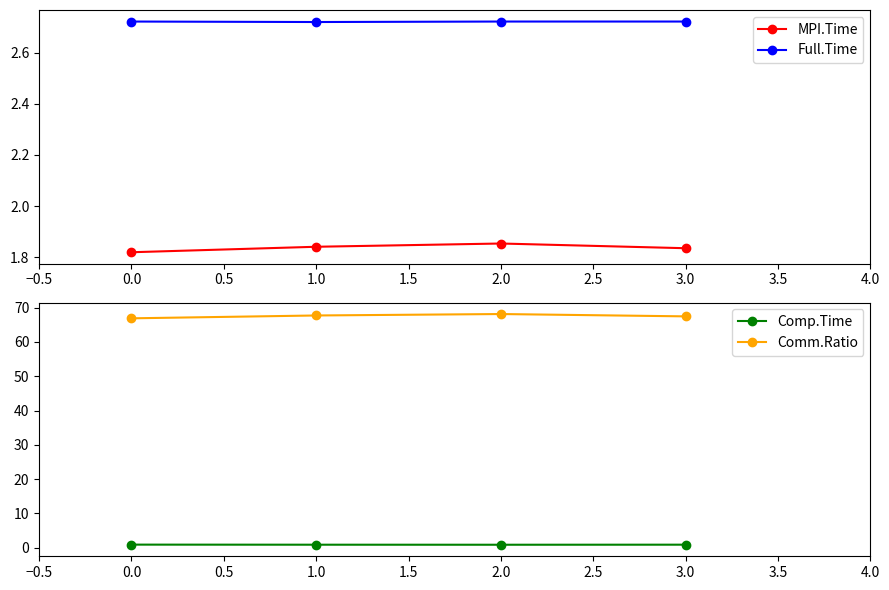

True or false: MPI.Time has more than 2 points higher than both neighbors.

False